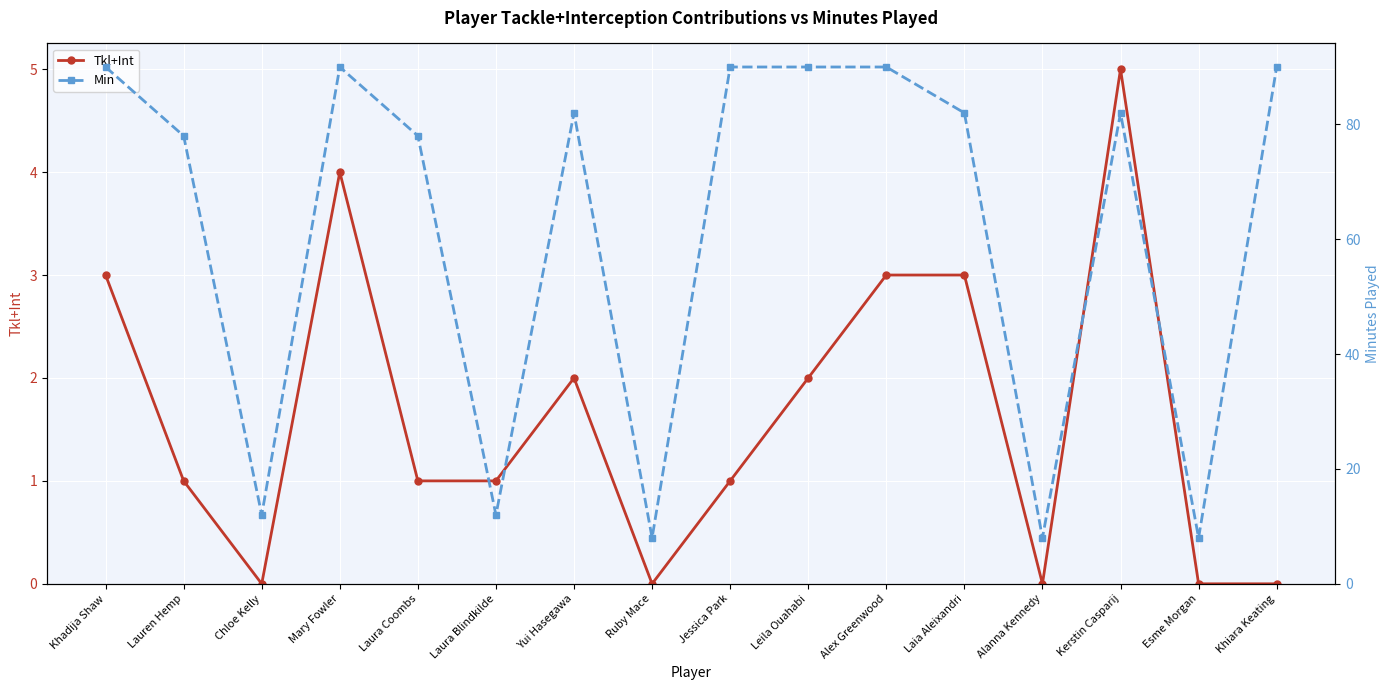

At which label does Tkl+Int first exceed 1?

Khadija Shaw